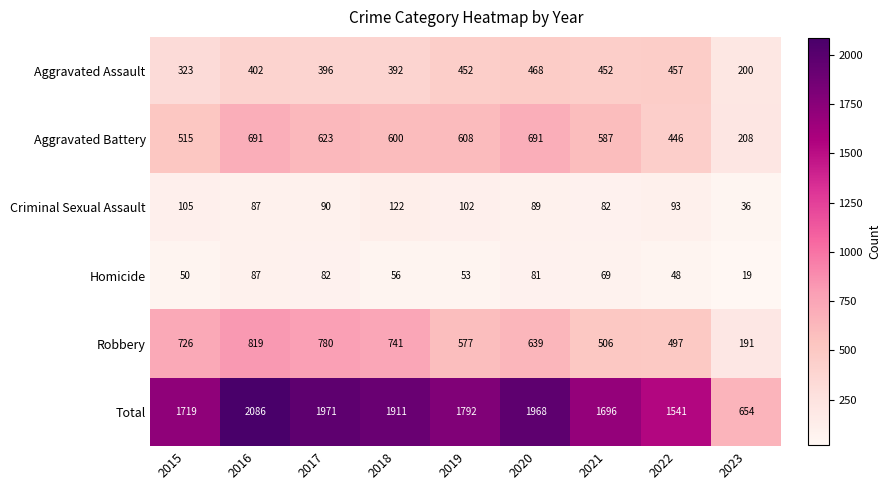

What is the difference between the maximum and minimum values in the Total series?

1432